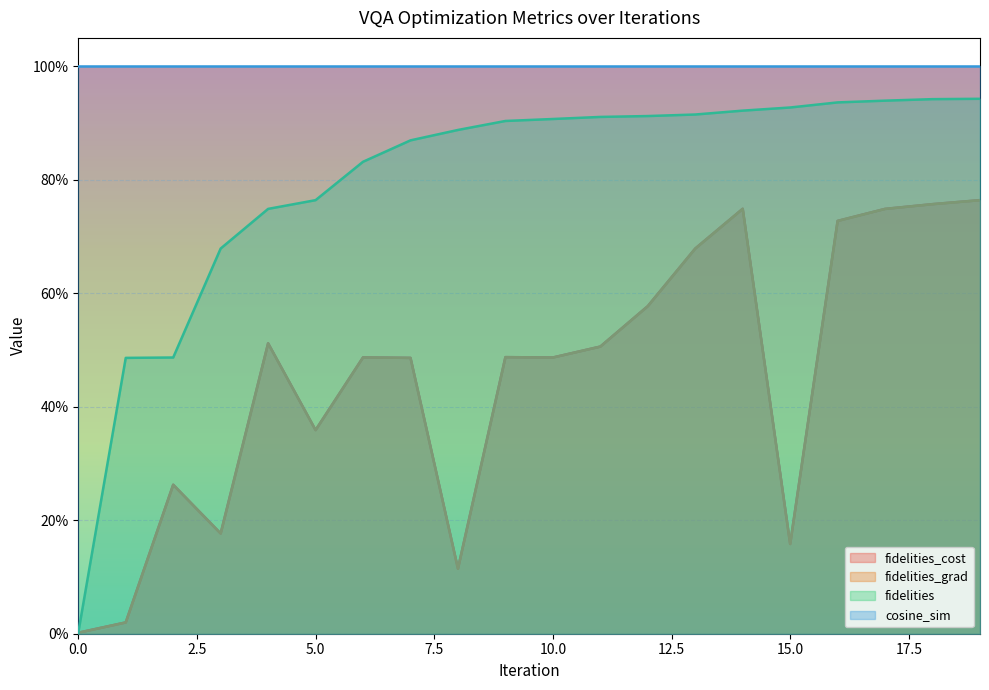

Which series changed the most between 10 and 16?

fidelities_cost